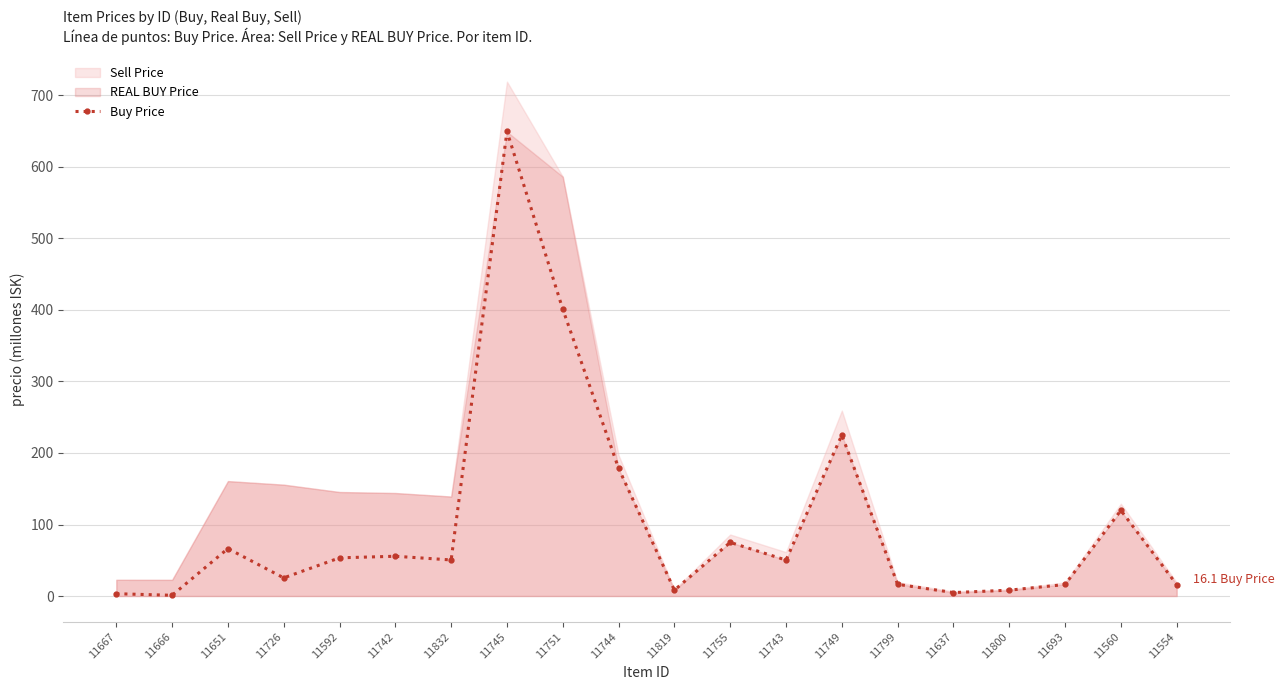

What is the value of the Buy Price point at the 15th from the left?

16.3